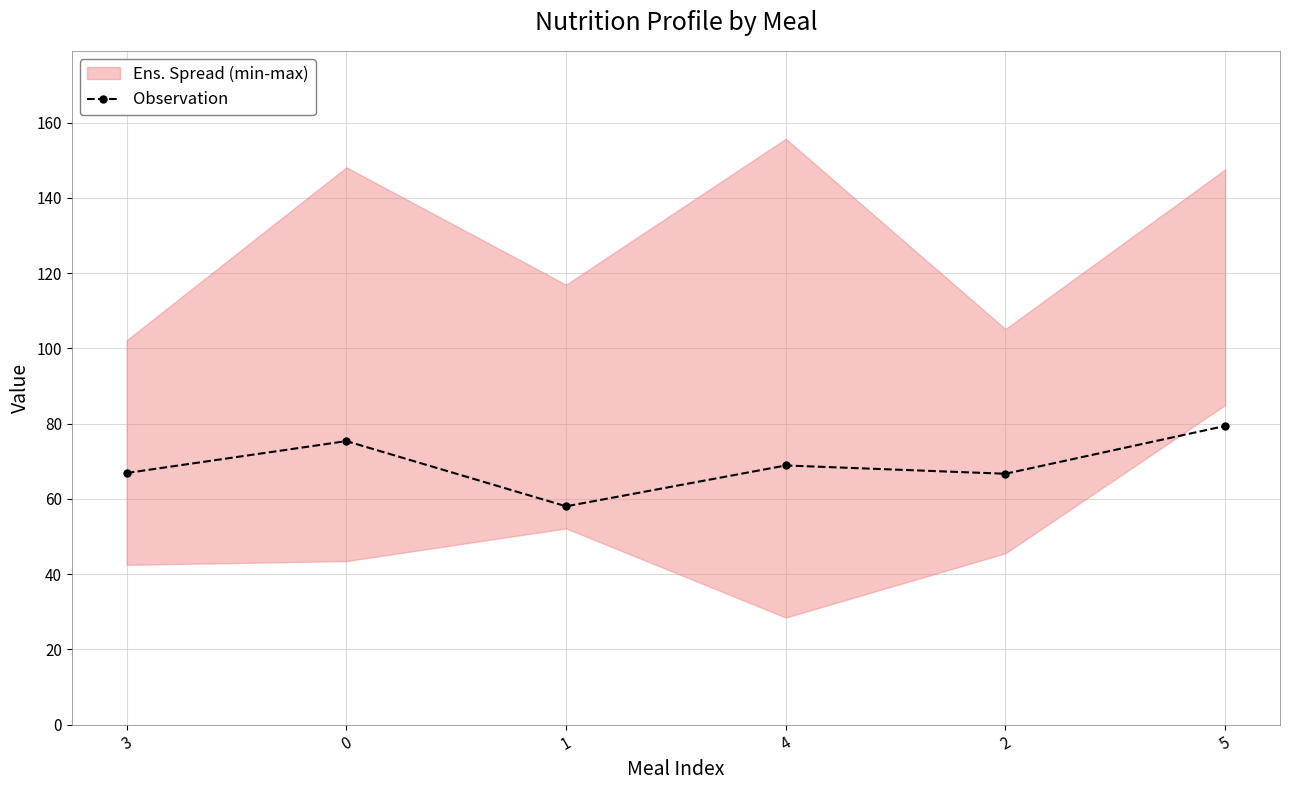

Reading right to left, extract all data points from this chart.

5=79.4	2=66.7	4=68.9	1=58.0	0=75.4	3=66.9